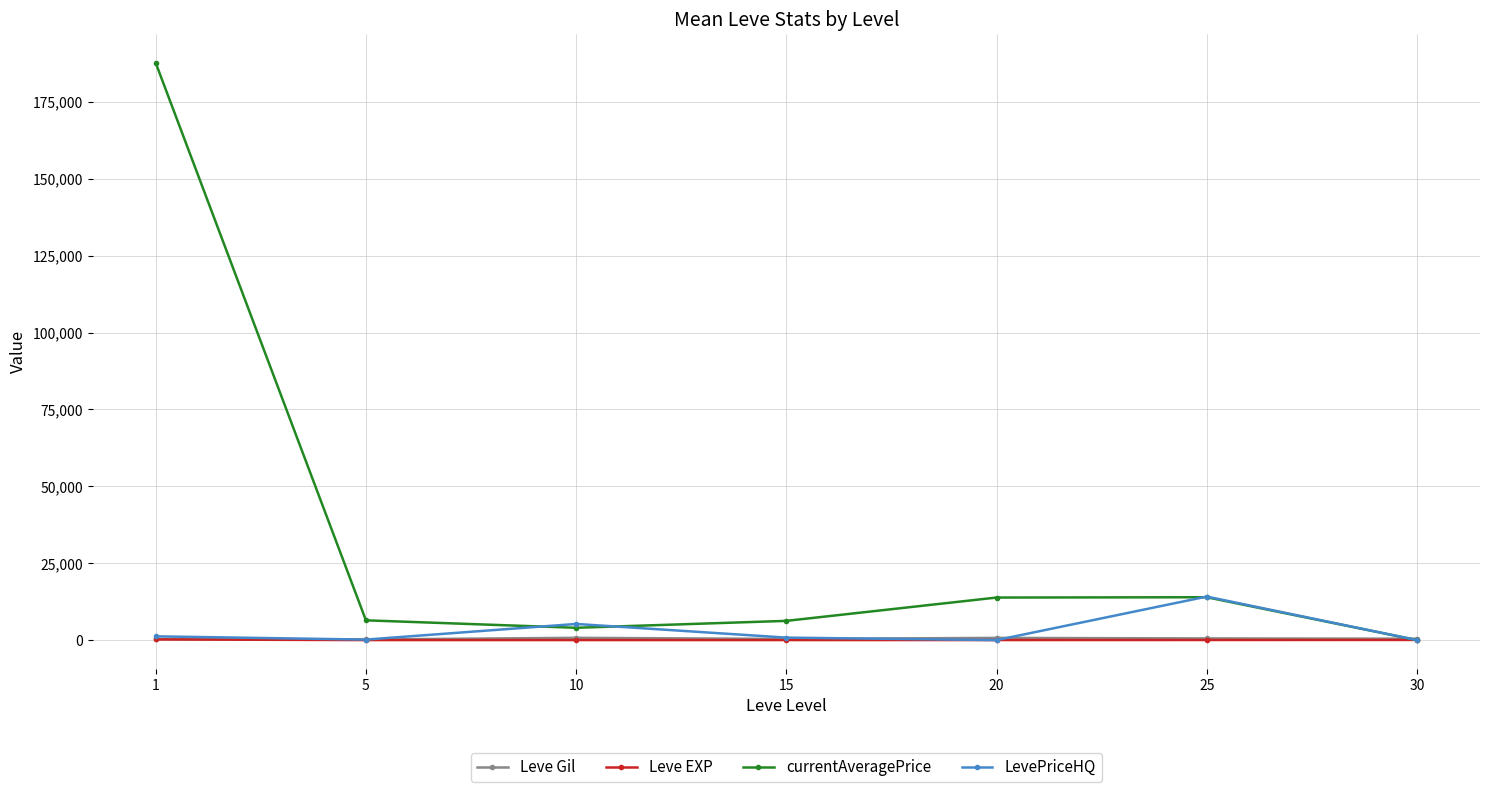

How many data points in LevePriceHQ are less than 804?

3